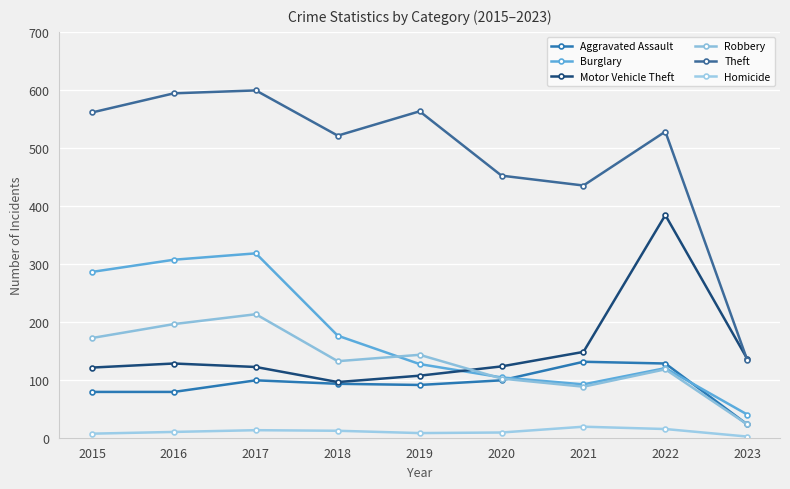

Where is the first local maximum for Homicide?

2017